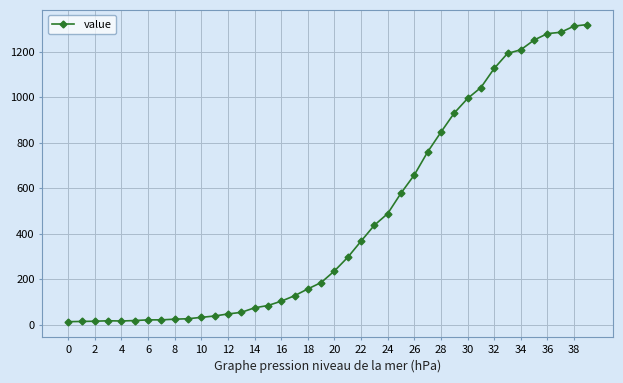

What is the sum of all values?

18689